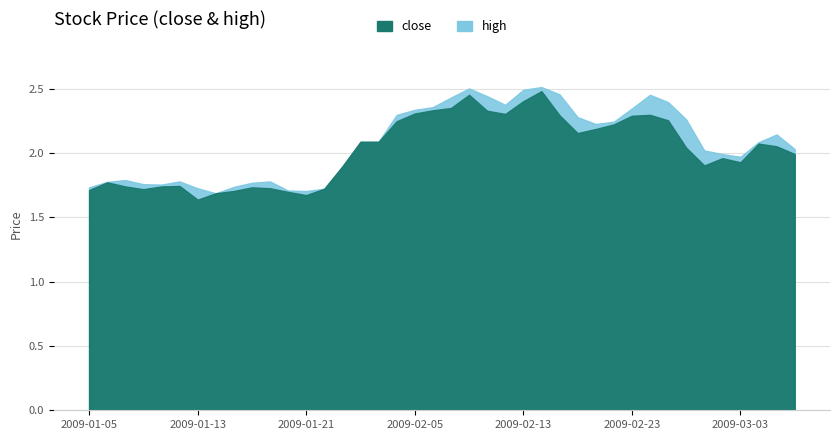

What is the minimum value for close?

1.6